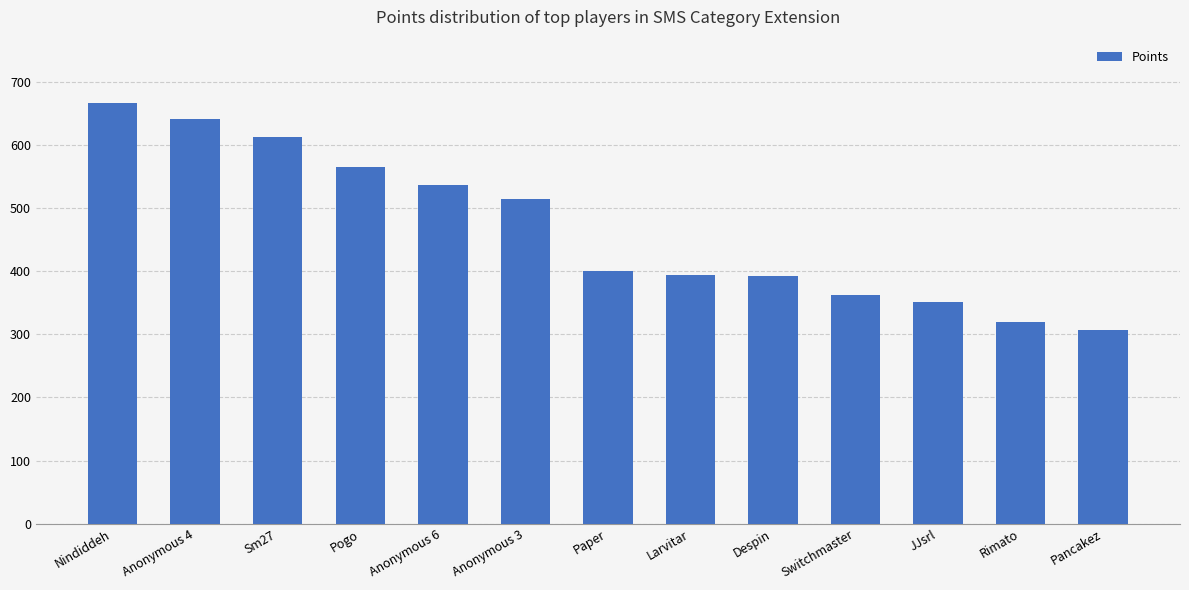

What is the average value?

467